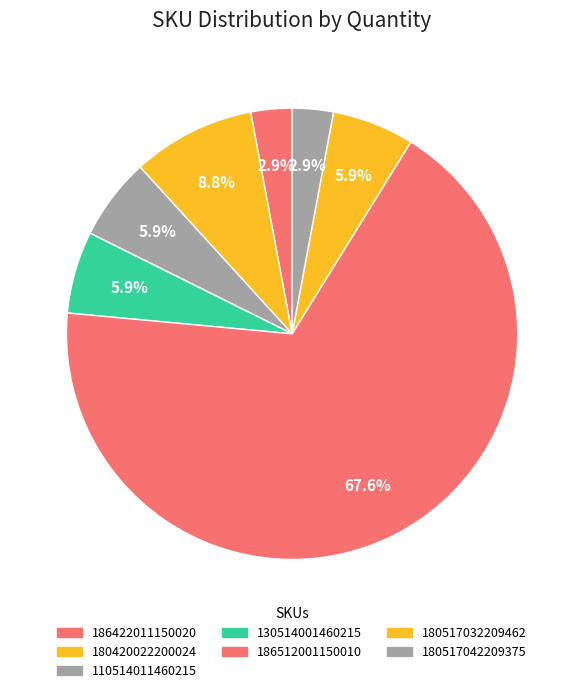

Which slice is the largest?

186512001150010